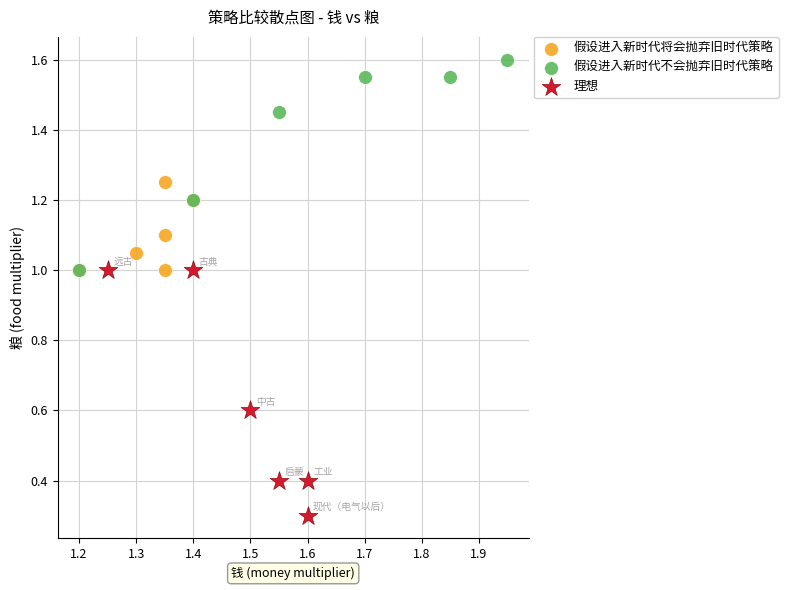

Which series reaches the maximum Y coordinate?

假设进入新时代不会抛弃旧时代策略